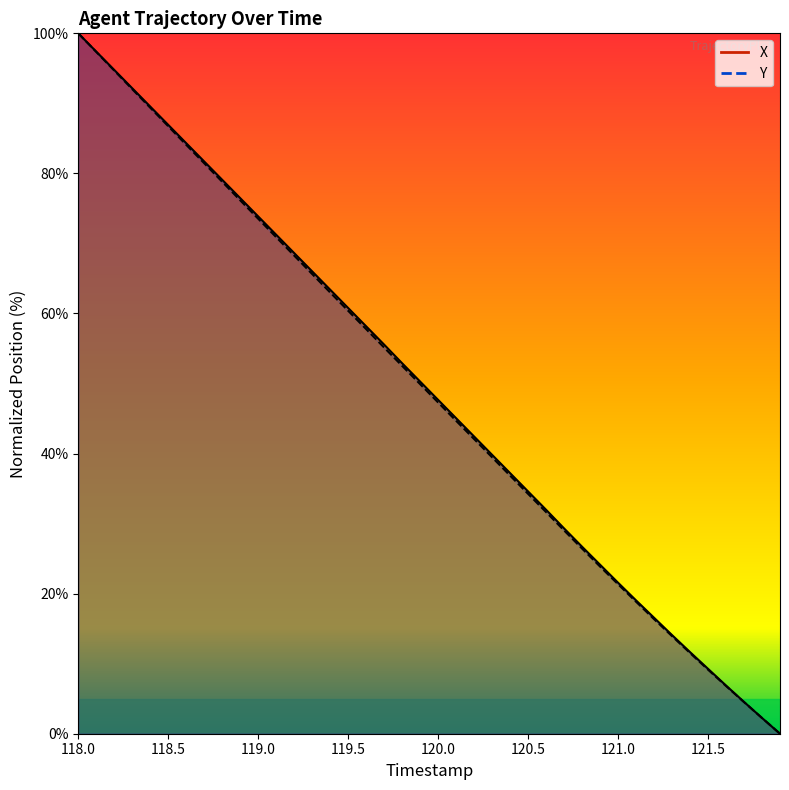

What is the approximate value of X at 120.6?

32.0